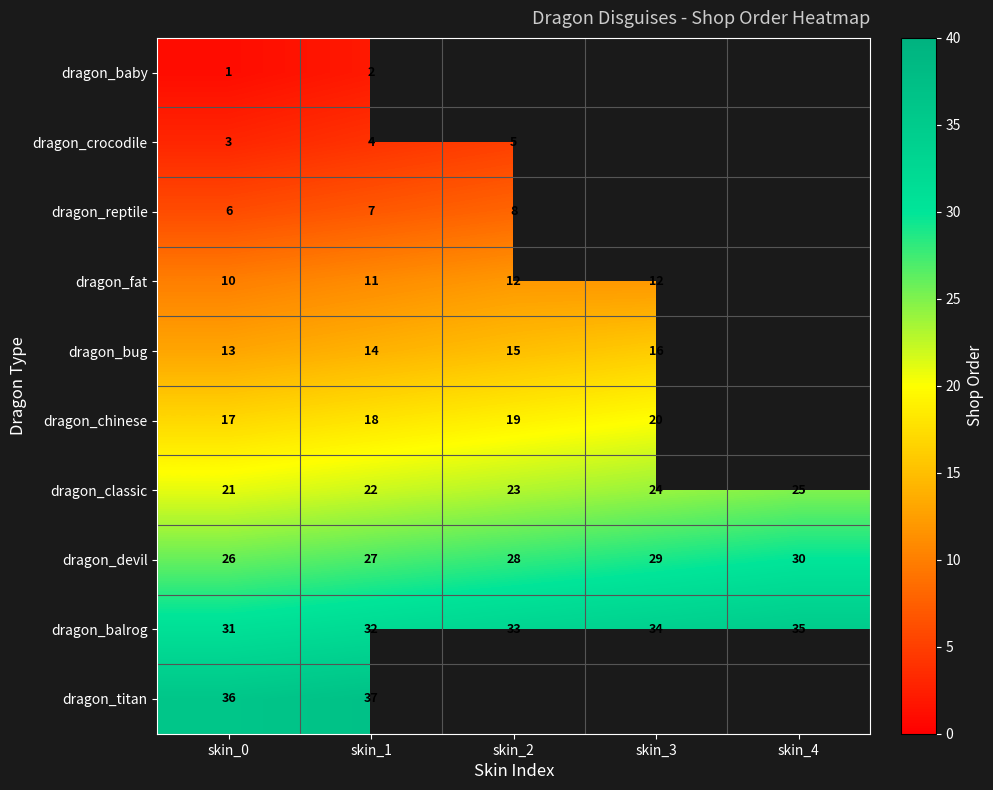

Read the dragon_devil value at skin_4.

30